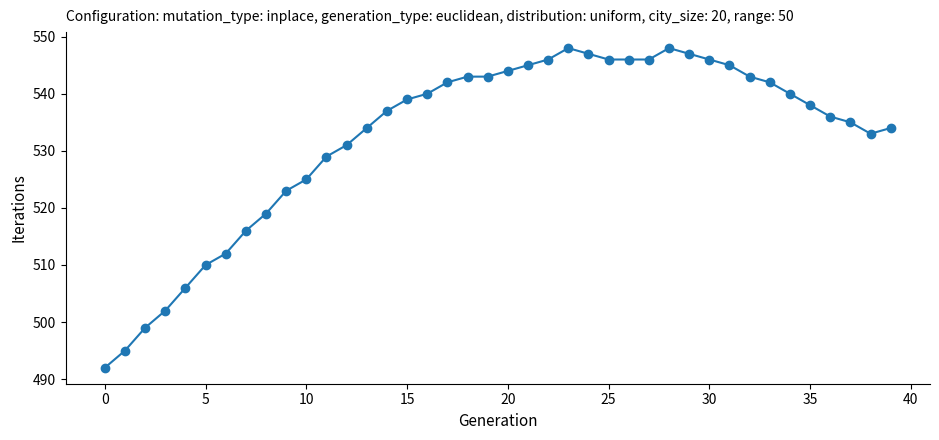

What is the difference between the maximum and minimum values?

56